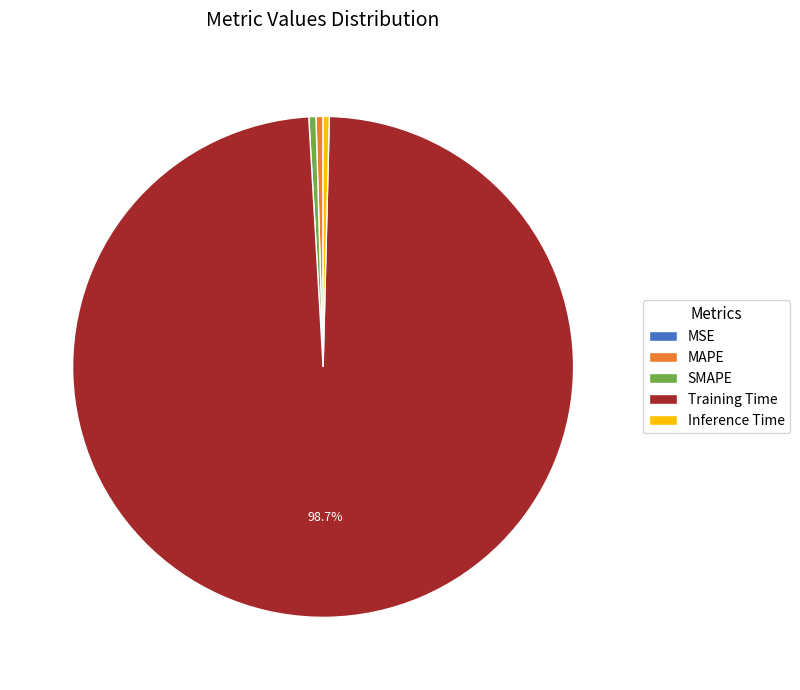

What is the largest slice in the pie chart?

Training Time